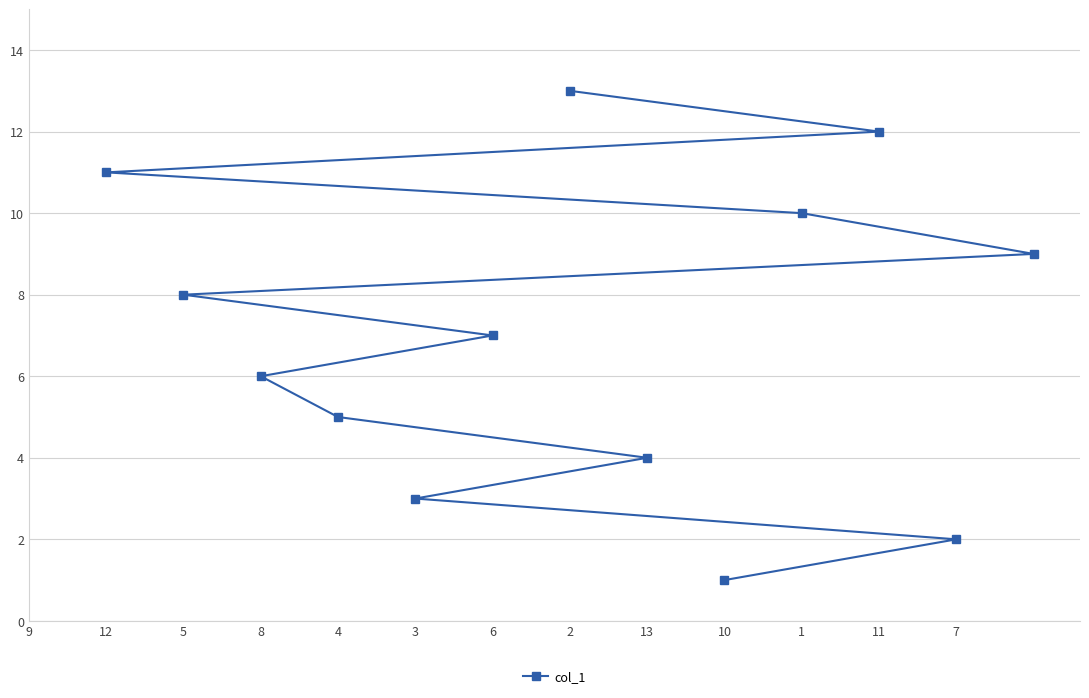

At which label does the data first exceed 7?

12